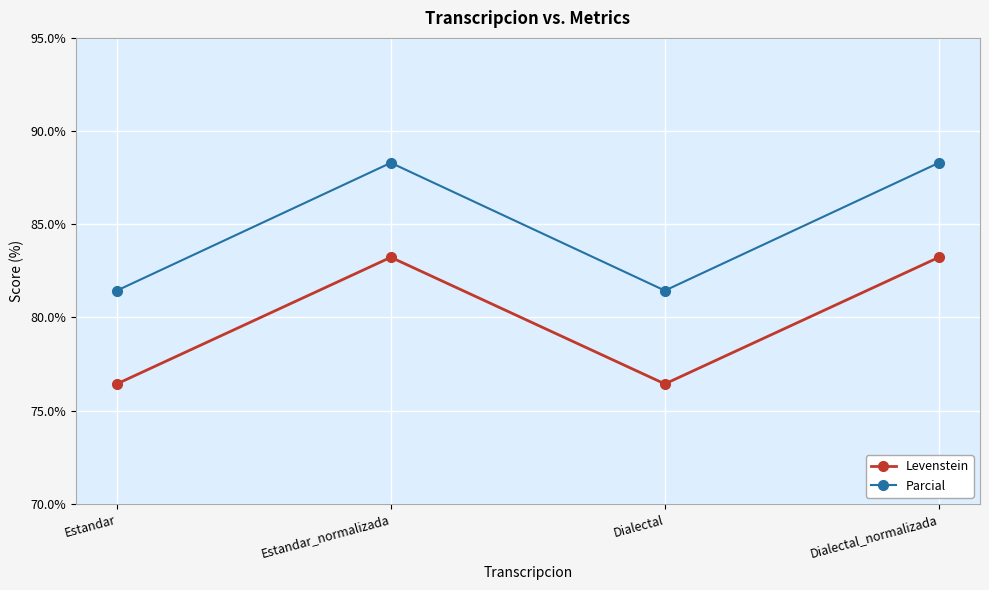

At how many categories does at least one series exceed 86?

2